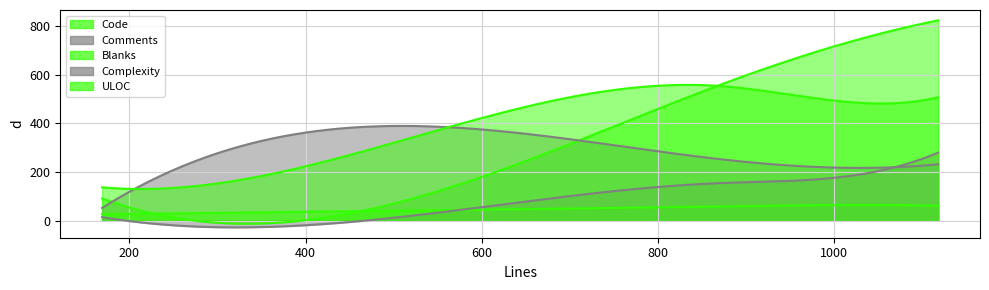

How many times do Code and ULOC cross each other?

3